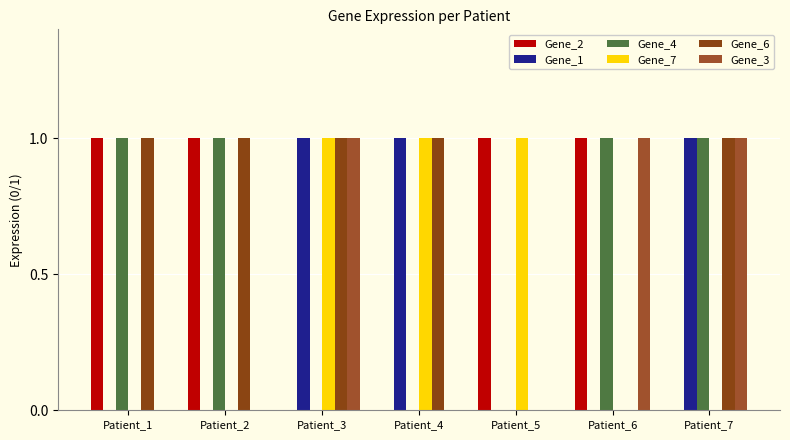

How many groups of bars are there?

7